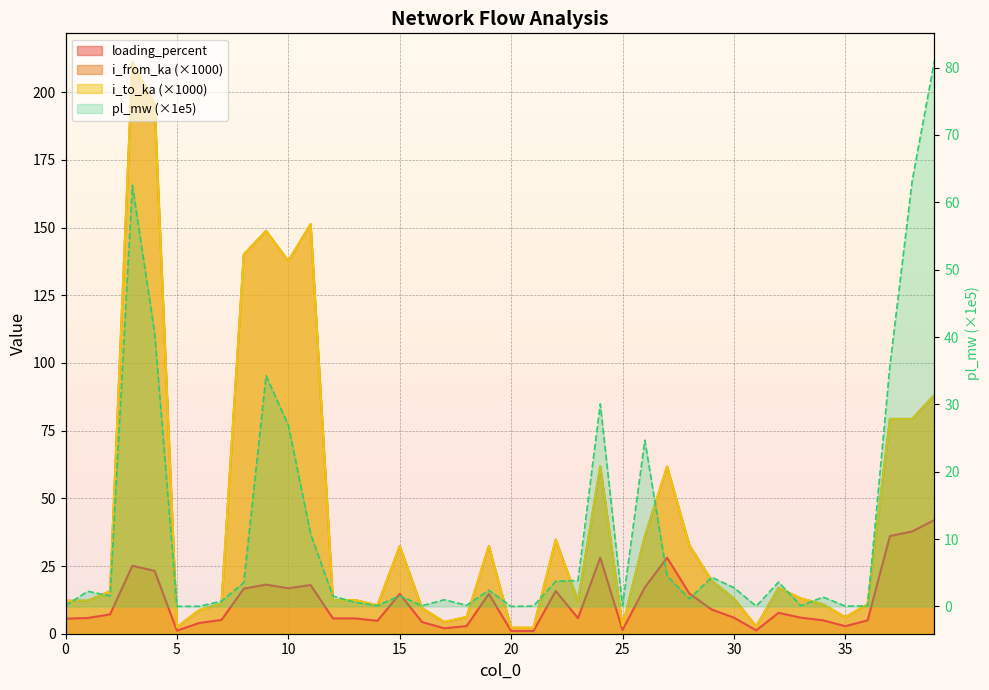

Reading right to left, extract all data points from this chart.

pl_mw: 81.0	63.2	35.7	0.1	0.0	1.4	0.1	3.6	0.0	2.8	4.3	1.1	4.5	24.7	0.1	30.1	3.8	3.7	0.1	0.0	2.4	0.2	1.0	0.1	1.6	0.1	0.6	1.5	10.8	26.9	34.2	3.5	0.8	0.0	0.0	40.6	62.5	1.6	2.2	0.1
i_from_ka: 88.2	79.3	79.3	10.9	6.1	10.9	13.0	17.0	2.7	13.0	19.6	32.6	61.8	35.9	2.9	61.8	12.1	34.8	2.2	2.2	32.4	6.2	4.3	9.5	32.4	10.5	12.4	12.5	151.3	137.7	148.8	140.1	11.2	8.7	2.5	195.5	211.2	15.7	12.2	12.2
i_to_ka: 88.2	79.3	79.3	10.9	6.1	10.9	13.0	17.0	2.7	13.0	19.7	32.6	61.8	35.9	2.9	61.8	12.1	34.8	2.2	2.2	32.4	6.2	4.4	9.5	32.4	10.5	12.4	12.4	151.3	137.7	148.8	140.1	11.2	8.7	2.5	195.5	211.1	15.7	12.2	12.2
loading_percent: 42.0	37.8	36.1	4.9	2.8	4.9	5.9	7.7	1.2	5.9	8.9	14.8	28.1	17.1	1.4	28.1	5.8	15.8	1.0	1.0	14.7	2.8	2.0	4.3	14.7	4.8	5.7	5.7	18.0	16.8	18.1	16.6	5.1	4.0	1.1	23.2	25.1	7.1	5.8	5.5